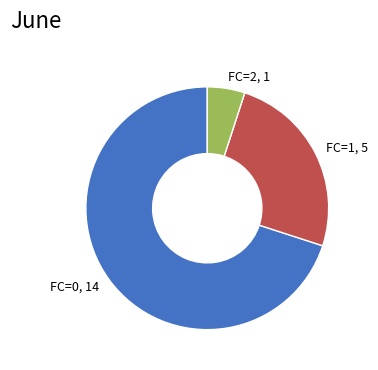

Is the sum of FC=1 and FC=0 greater than half?

Yes